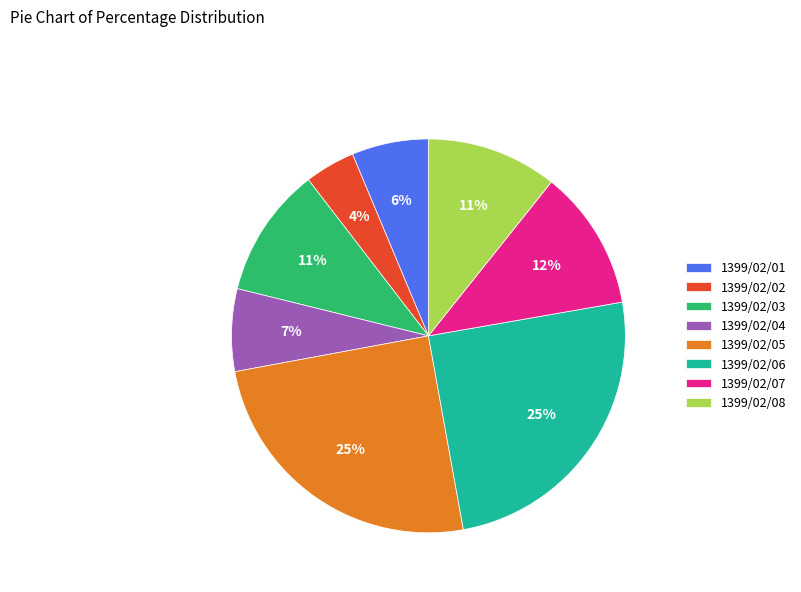

Approximately how many times larger is the value at 1399/02/08 compared to 1399/02/06?

0.4